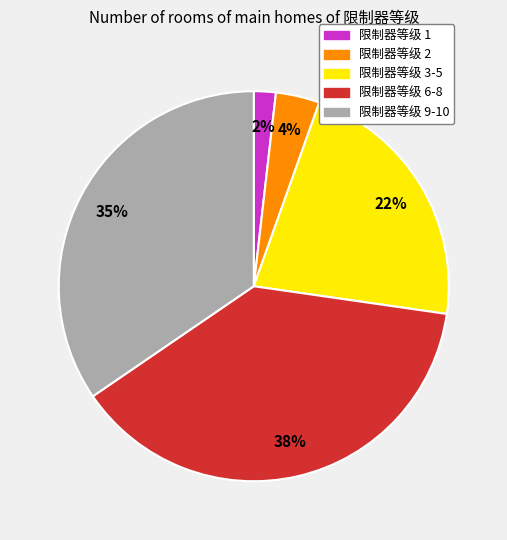

To the nearest percent, what is the difference between the largest and smallest slice percentages?

36%